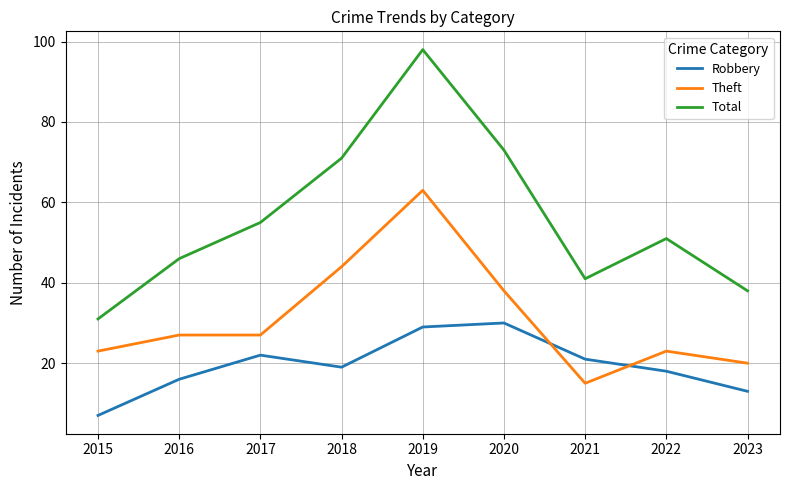

Which series has the largest range (max minus min)?

Total